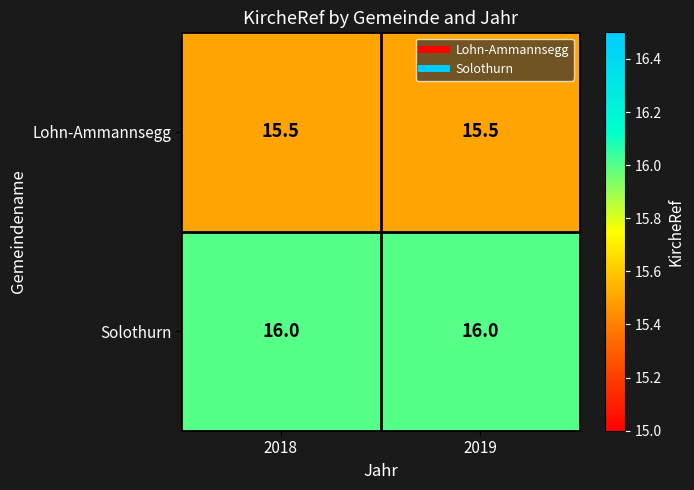

The value of Lohn-Ammannsegg at 2018 is 22.6. True or false?

False